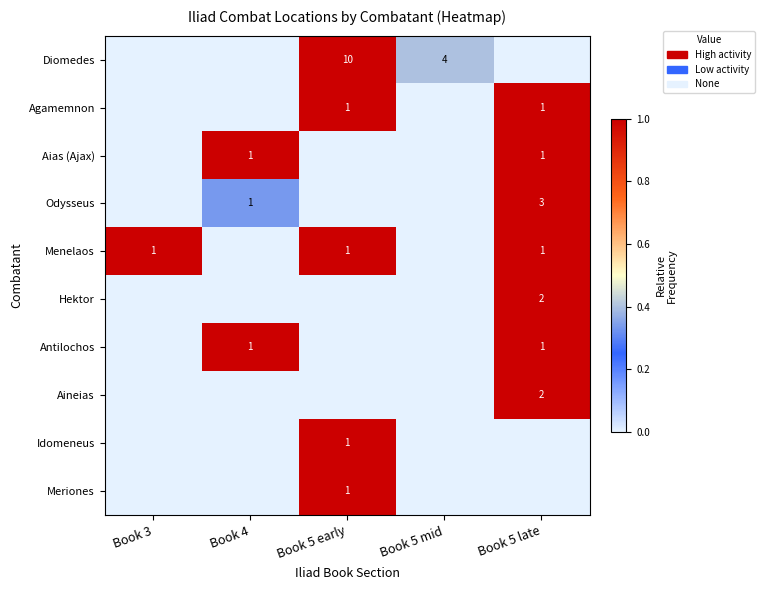

What is the total value across all series at Book 3?

1.0